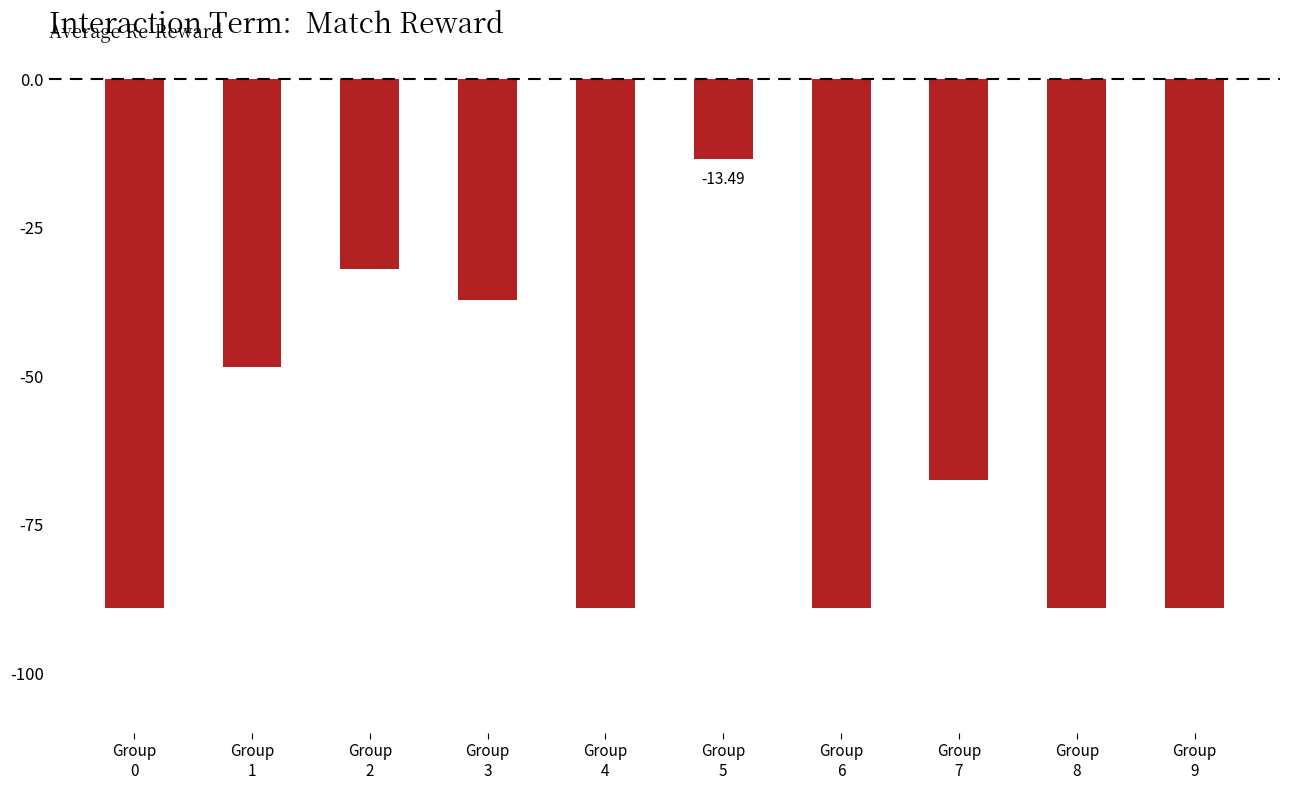

The chart shows a value of -154.8 at Group
0. True or false?

False